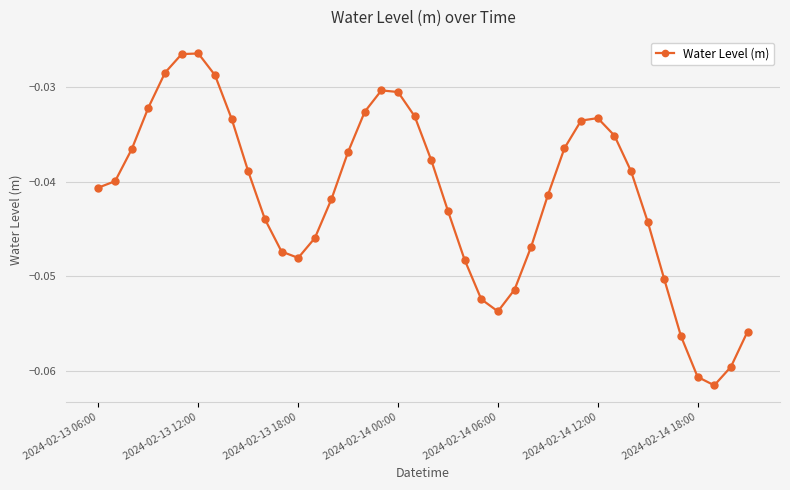

True or false: there are more than 0 points higher than both neighbors.

True